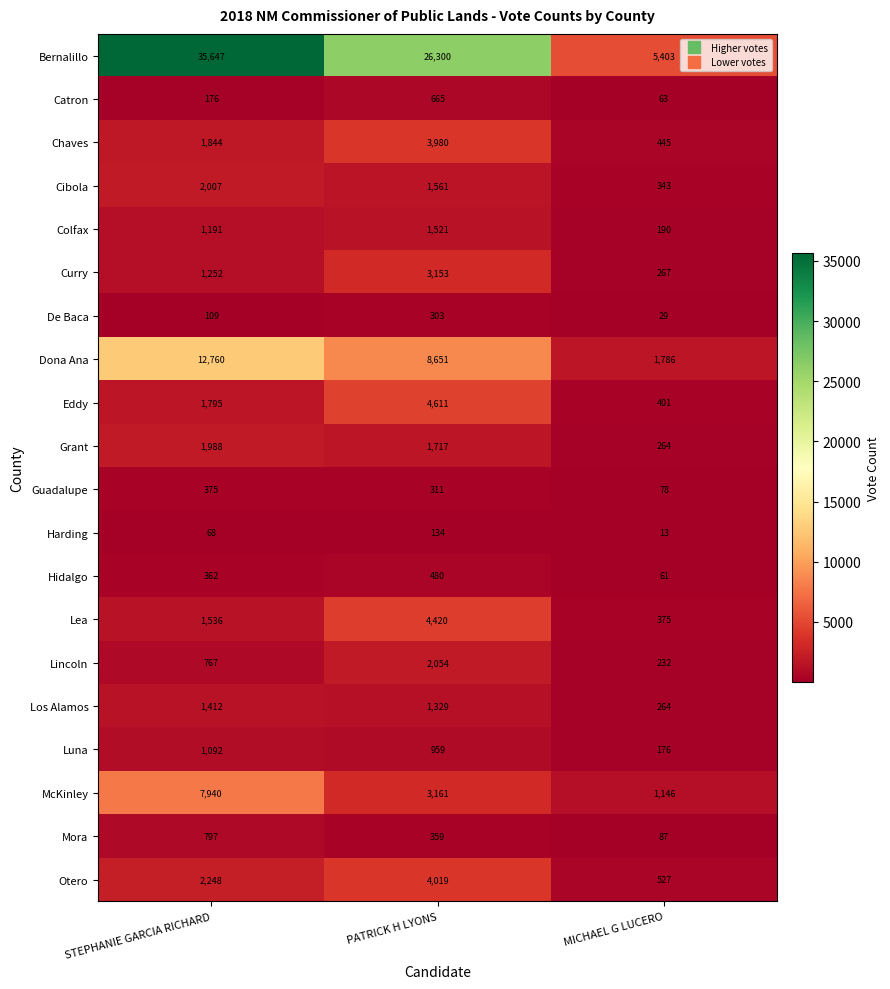

Which series changed the most between STEPHANIE GARCIA RICHARD and PATRICK H LYONS?

Bernalillo